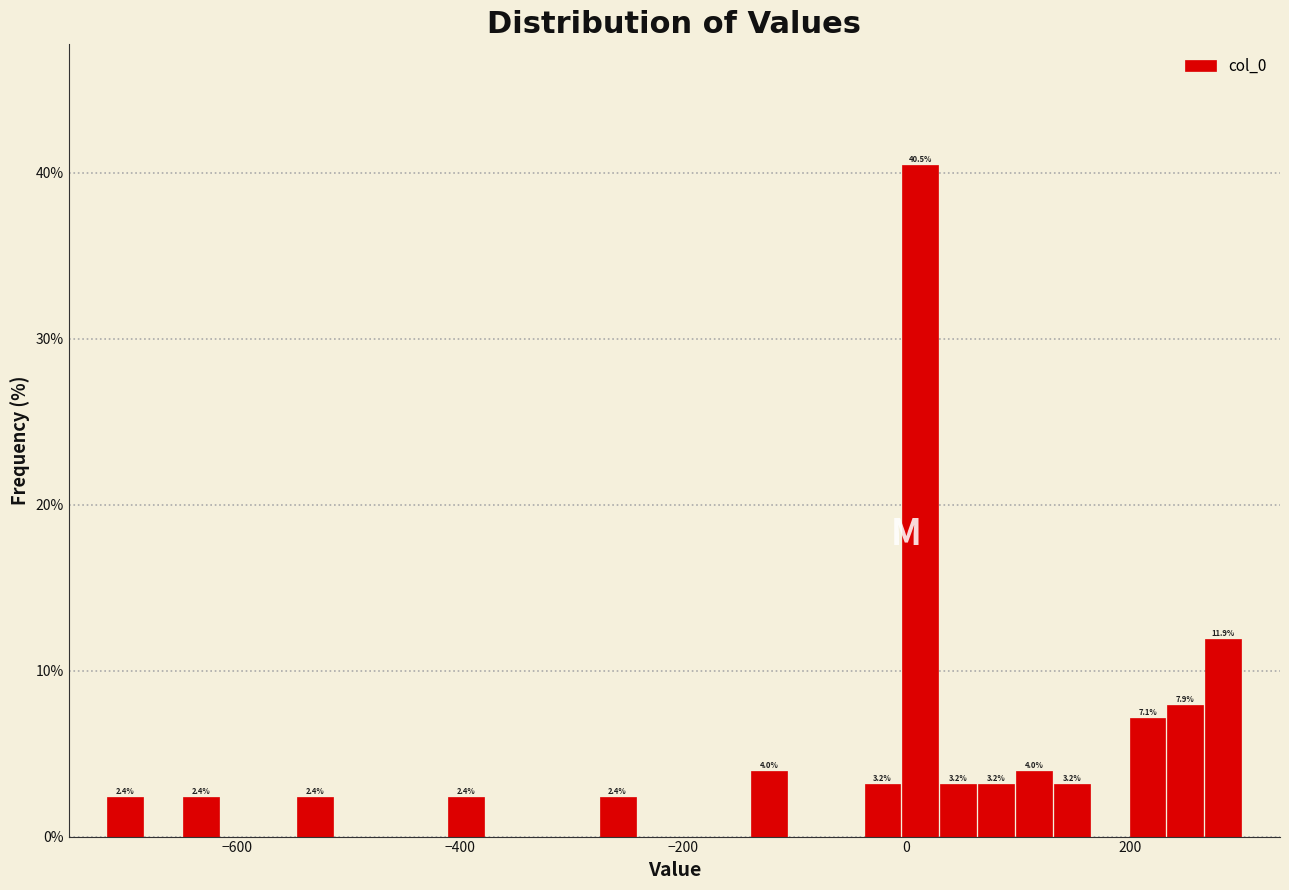

Around what value on the x-axis is the tallest bar? Give the approximate position of its centre, as read against the axis.

20